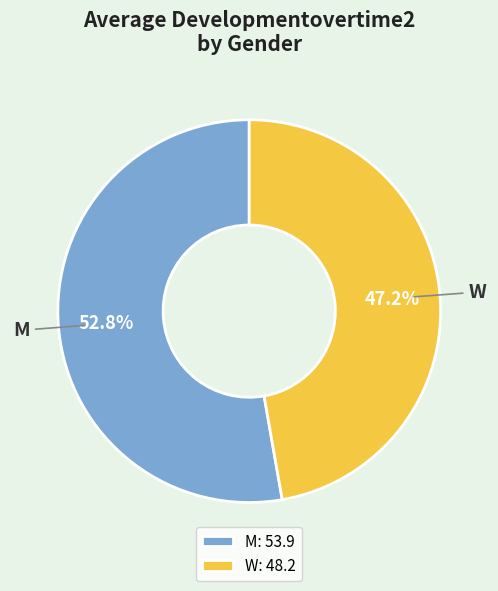

Is W: 48.2 the majority of the pie?

No